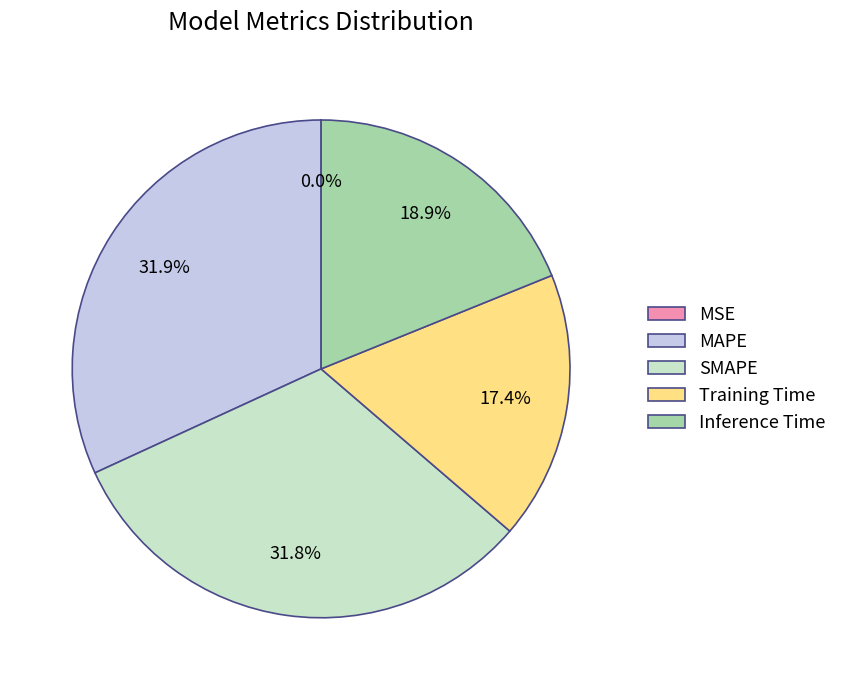

Is there a majority slice in this chart?

No